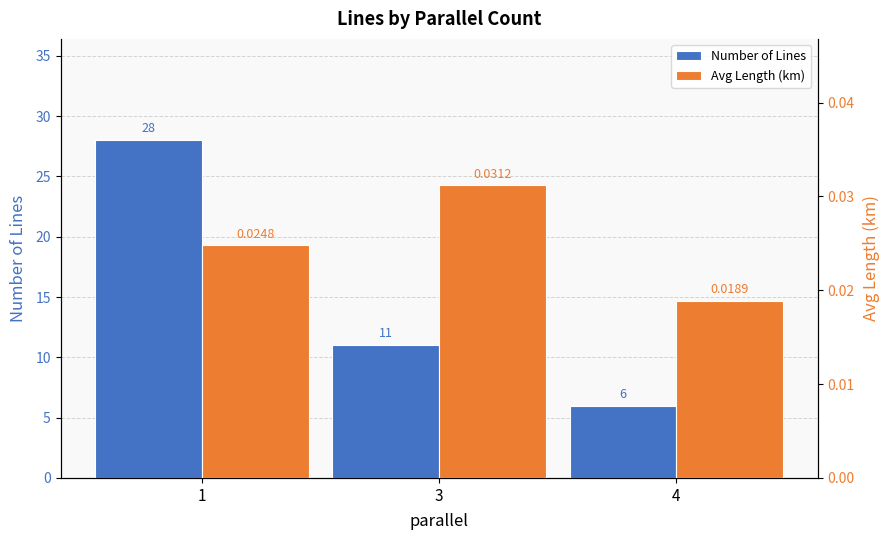

At which label is Avg Length (km) closest to 0?

4